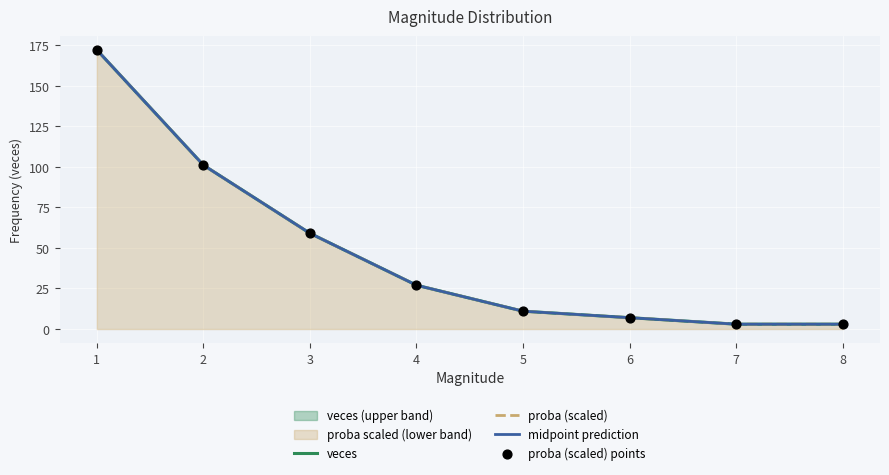

Which series contains the lowest Y value?

proba (scaled)